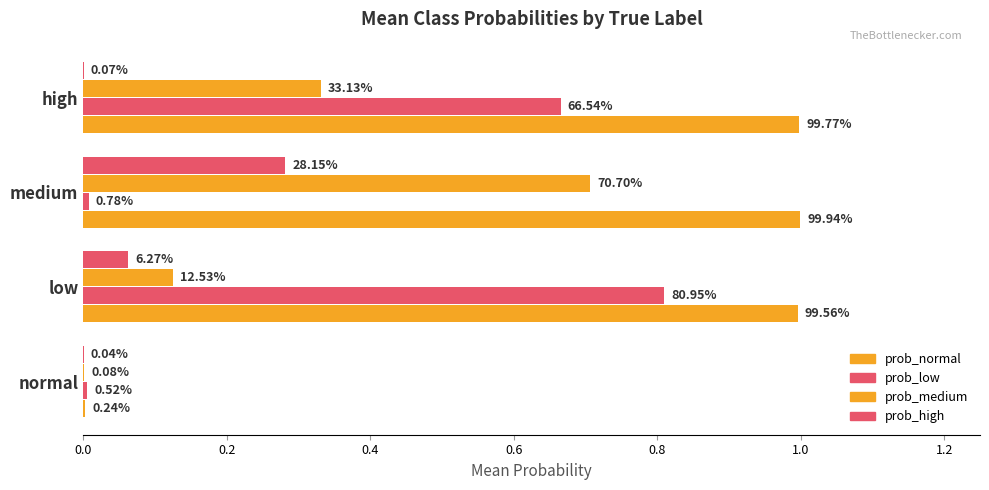

Which series has the largest total across all categories?

prob_normal